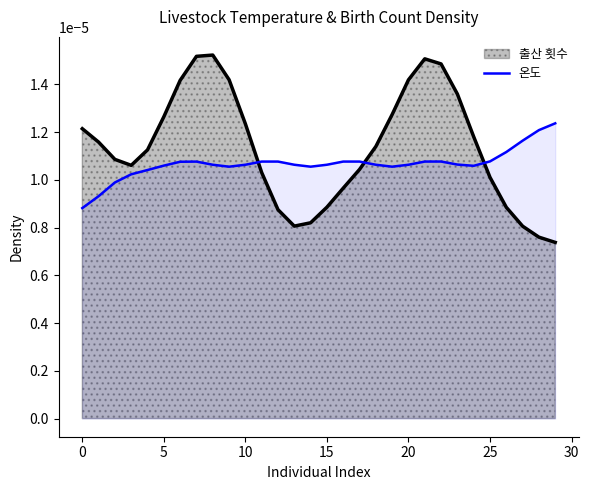

How many times do 온도 and 출산 횟수 cross each other?

3